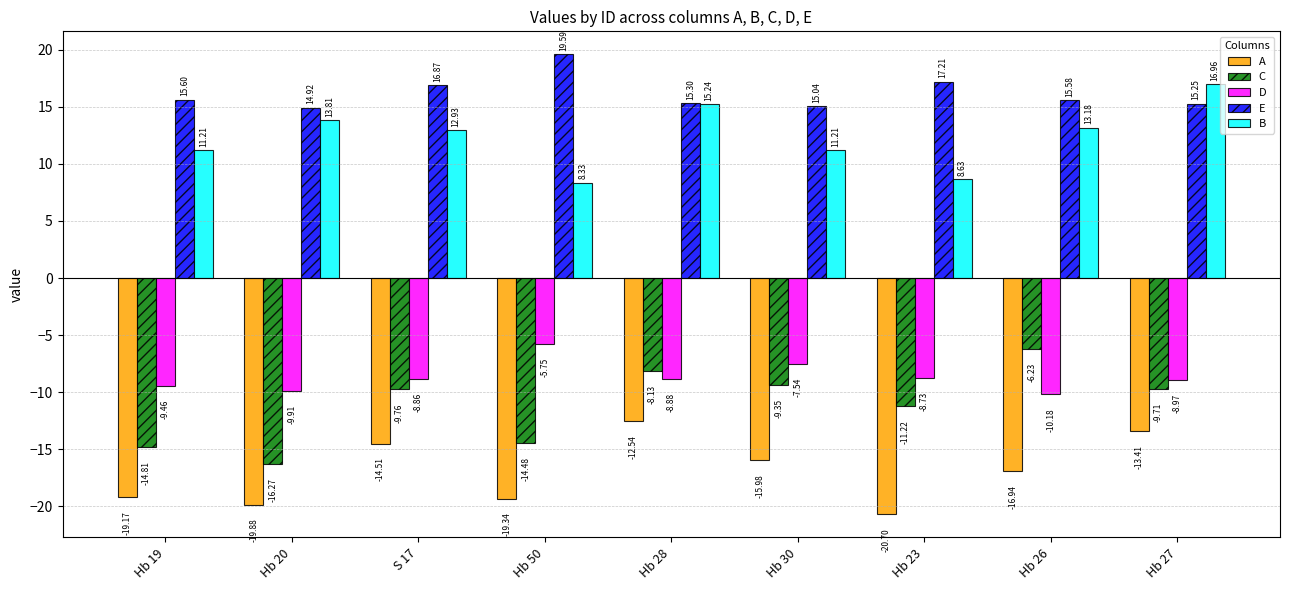

What is the difference between the maximum and minimum values in the C series?

10.0